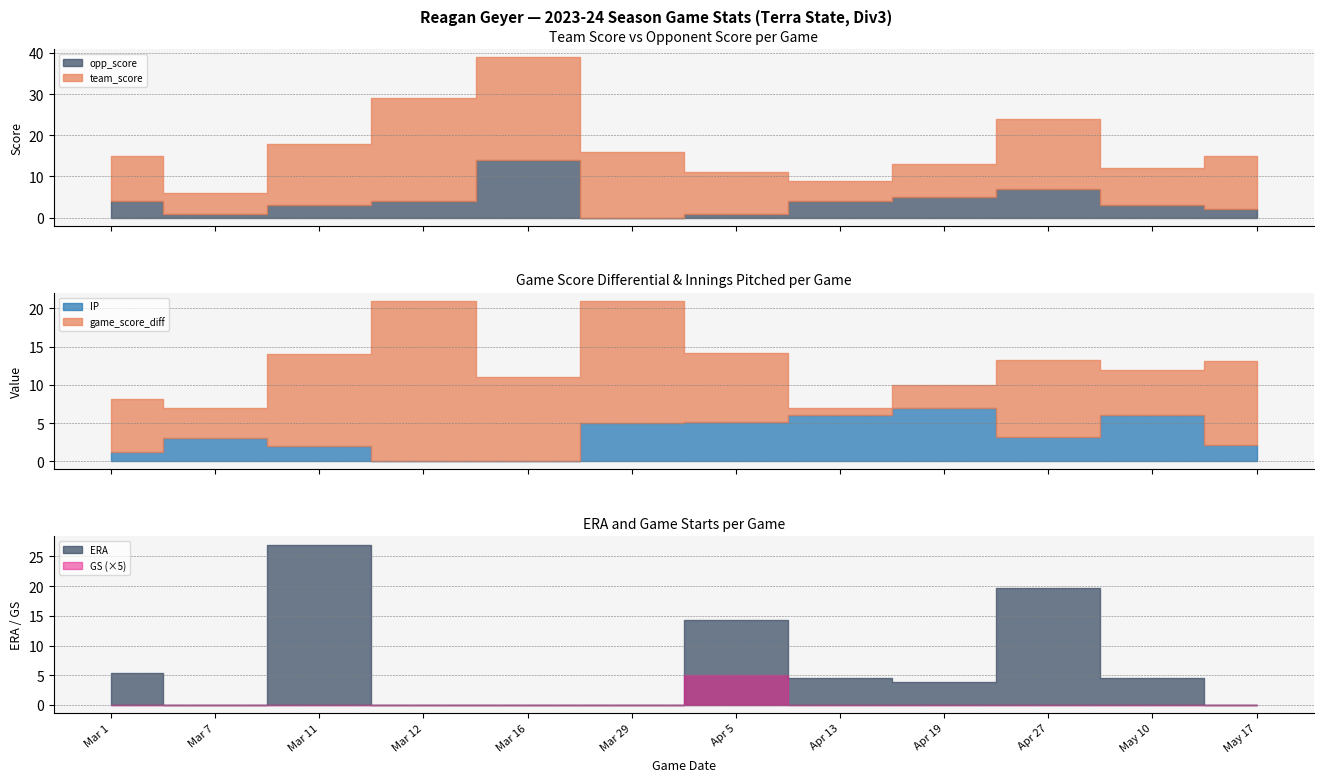

What is the difference between the opp_score values at Apr 13 and Mar 16?

10.0